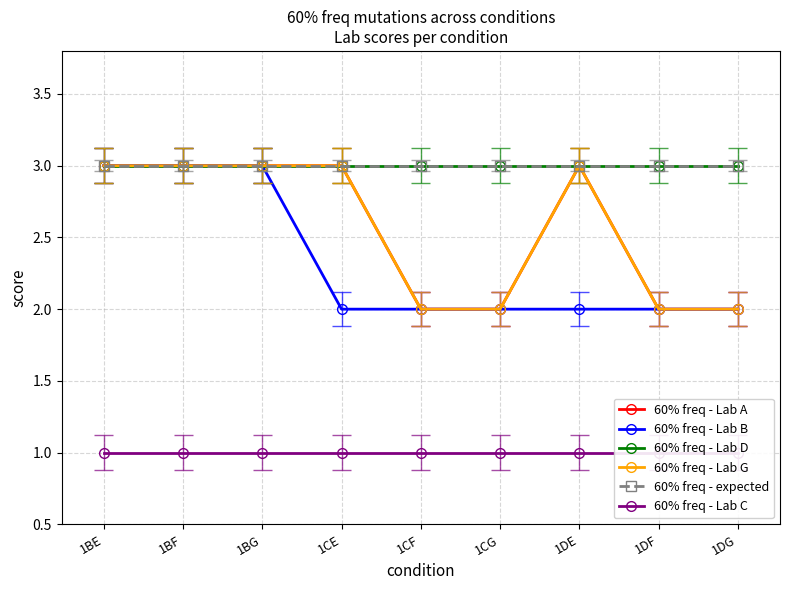

What is the sum of the 60% freq - Lab C values at 1BE and 1BG?

2